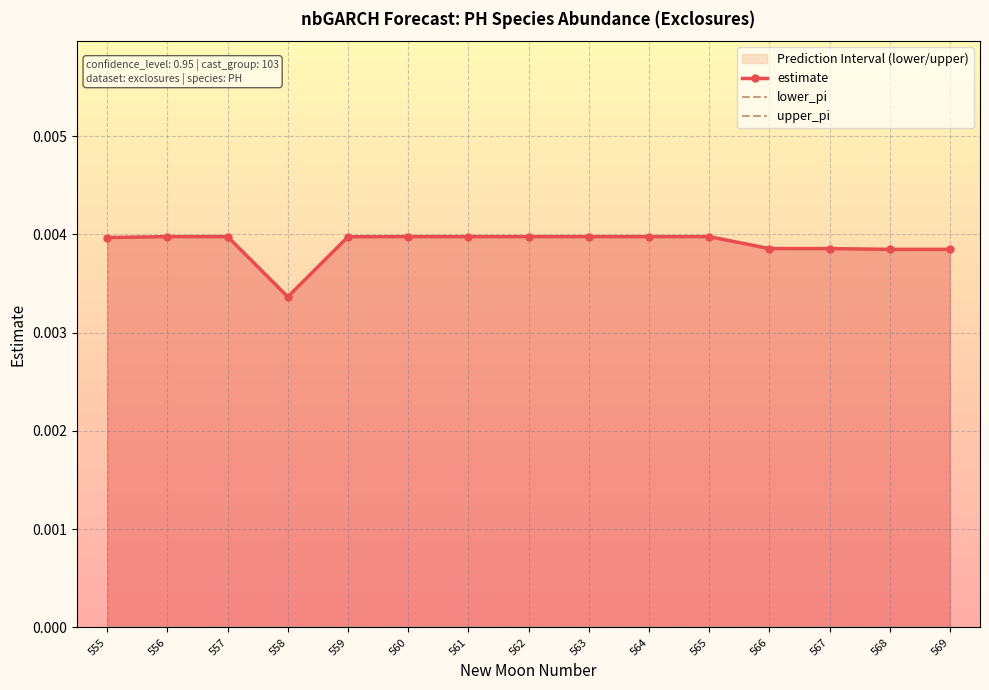

True or false: estimate and lower_pi cross at least once.

False